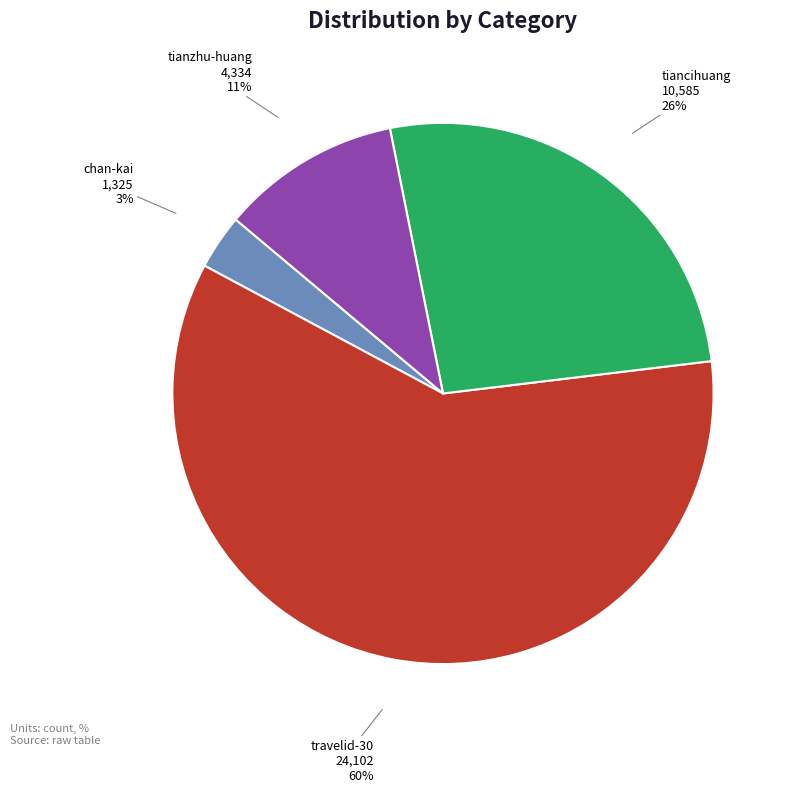

Which has a higher value, travelid-30 or chan-kai?

travelid-30